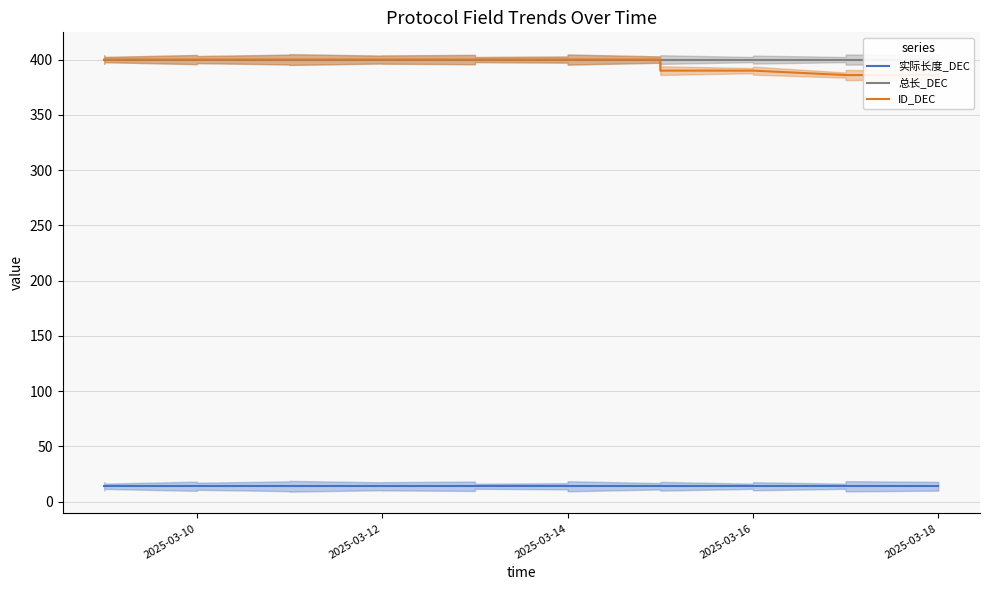

Which series has the largest total across all categories?

总长_DEC